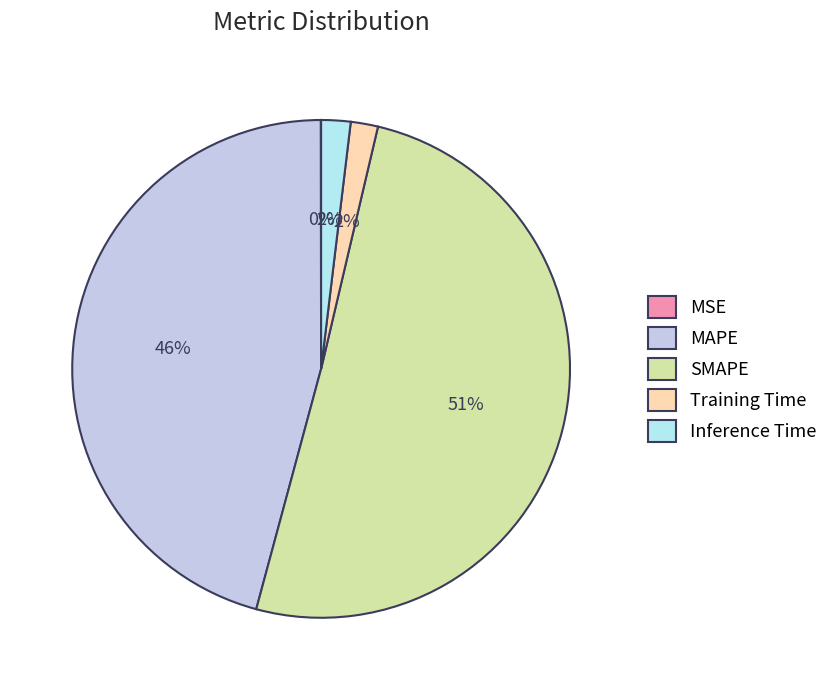

To the nearest percent, what is the combined percentage of Inference Time and Training Time?

4%